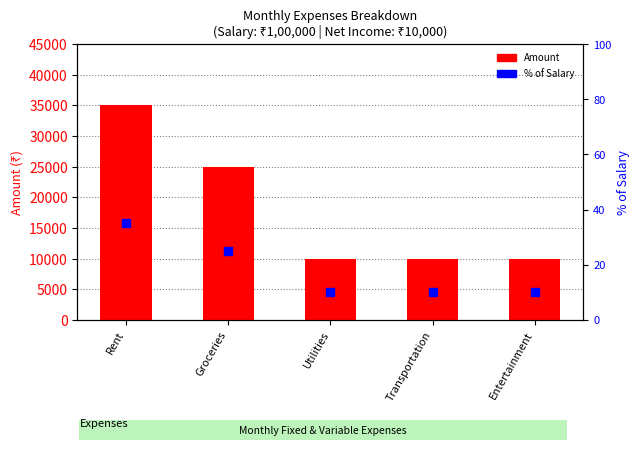

Which category has the highest value across all series?

Rent